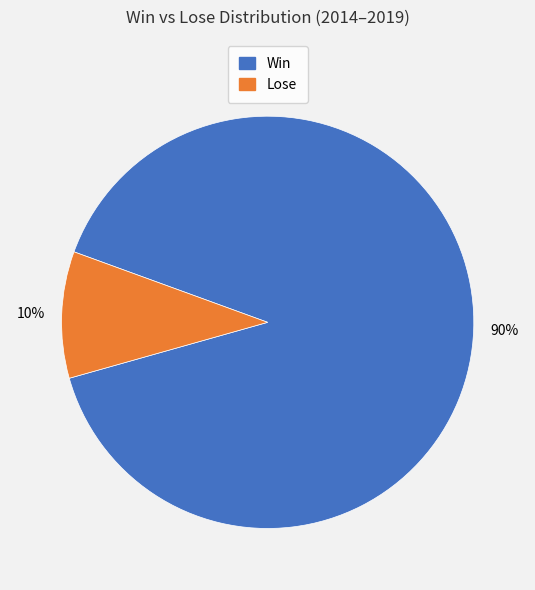

To the nearest percent, what is the difference between the largest and smallest slice percentages?

80%